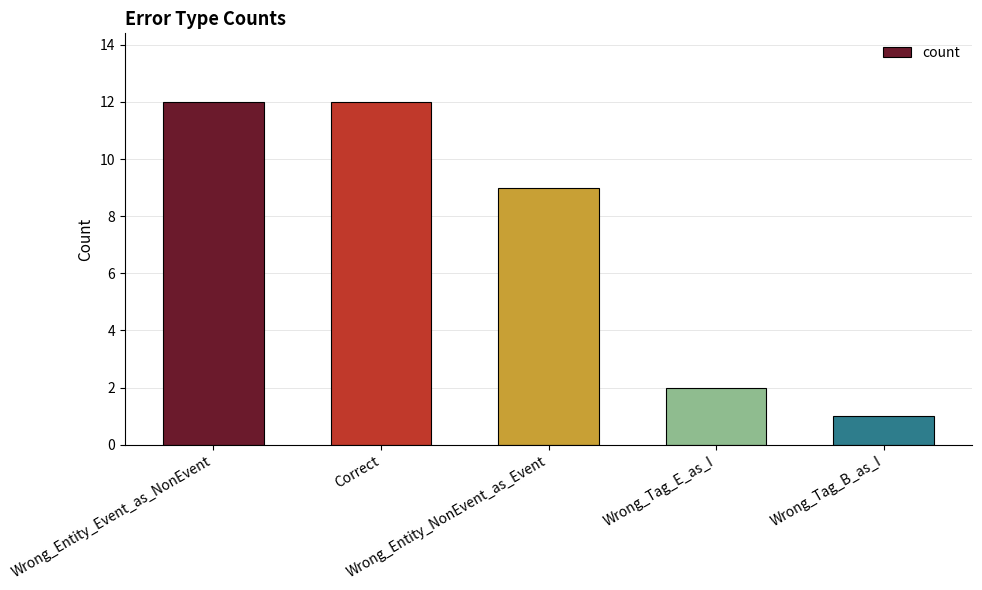

How many series are shown in this chart?

1